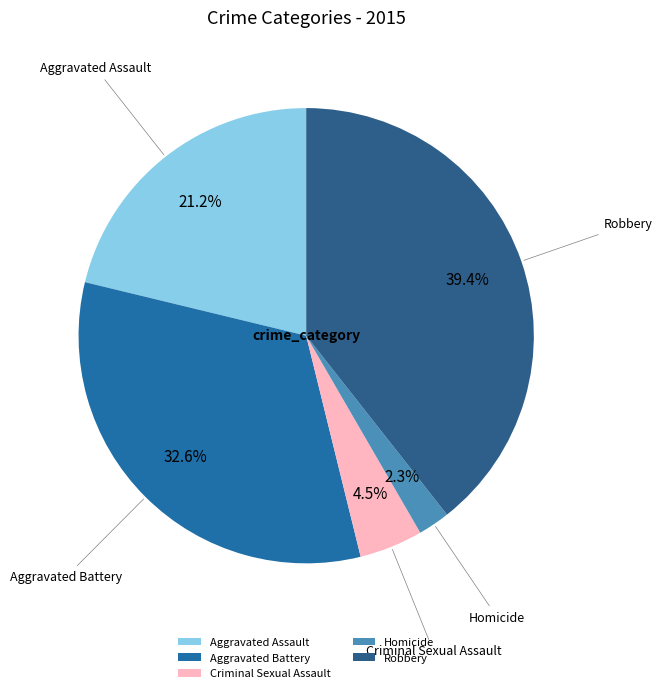

To the nearest percent, what is the average slice percentage?

20%